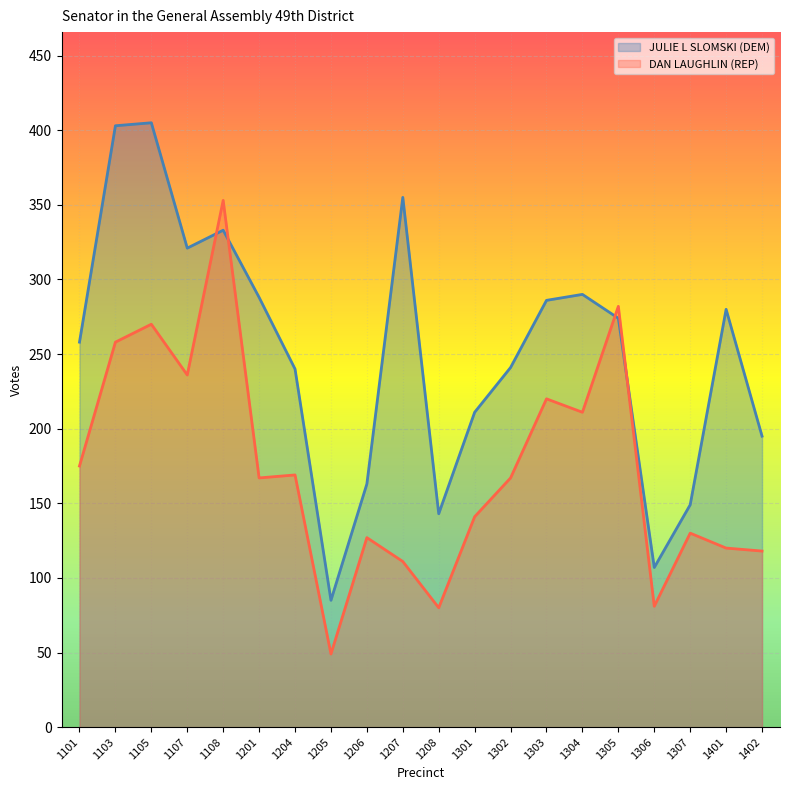

Does the chart display data point markers on the line(s)?

No